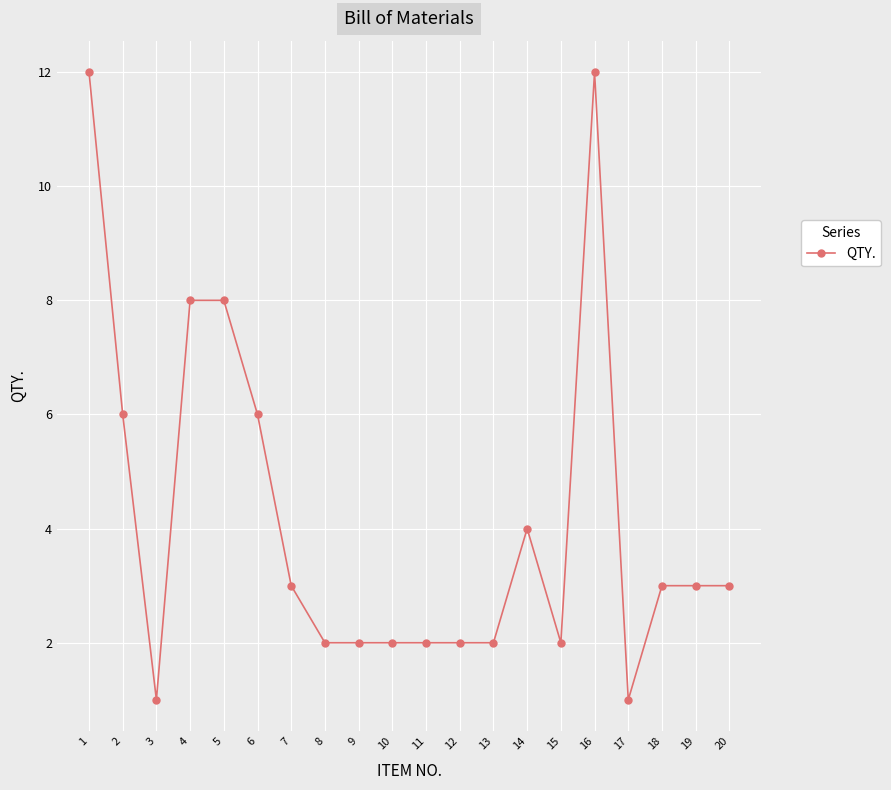

What is the maximum value shown in the chart?

12